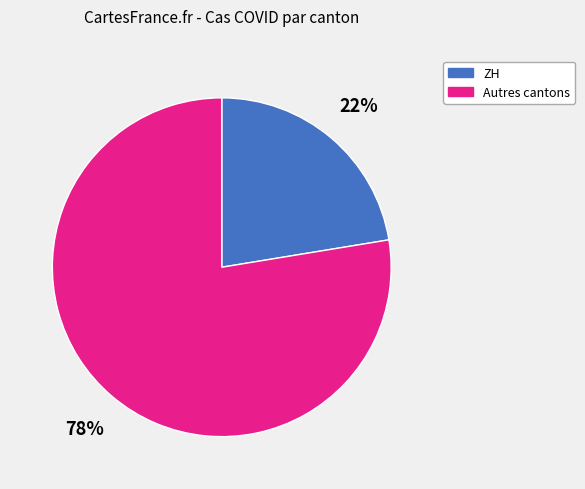

To the nearest percent, what is the average slice percentage?

50%